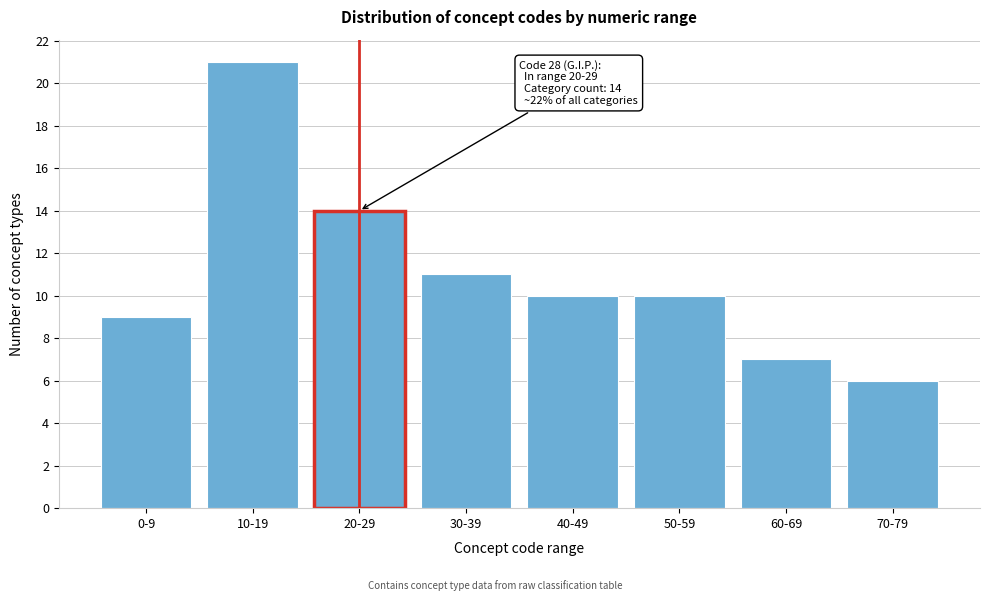

Reading right to left, extract all data points from this chart.

70-79=6	60-69=7	50-59=10	40-49=10	30-39=11	20-29=14	10-19=21	0-9=9